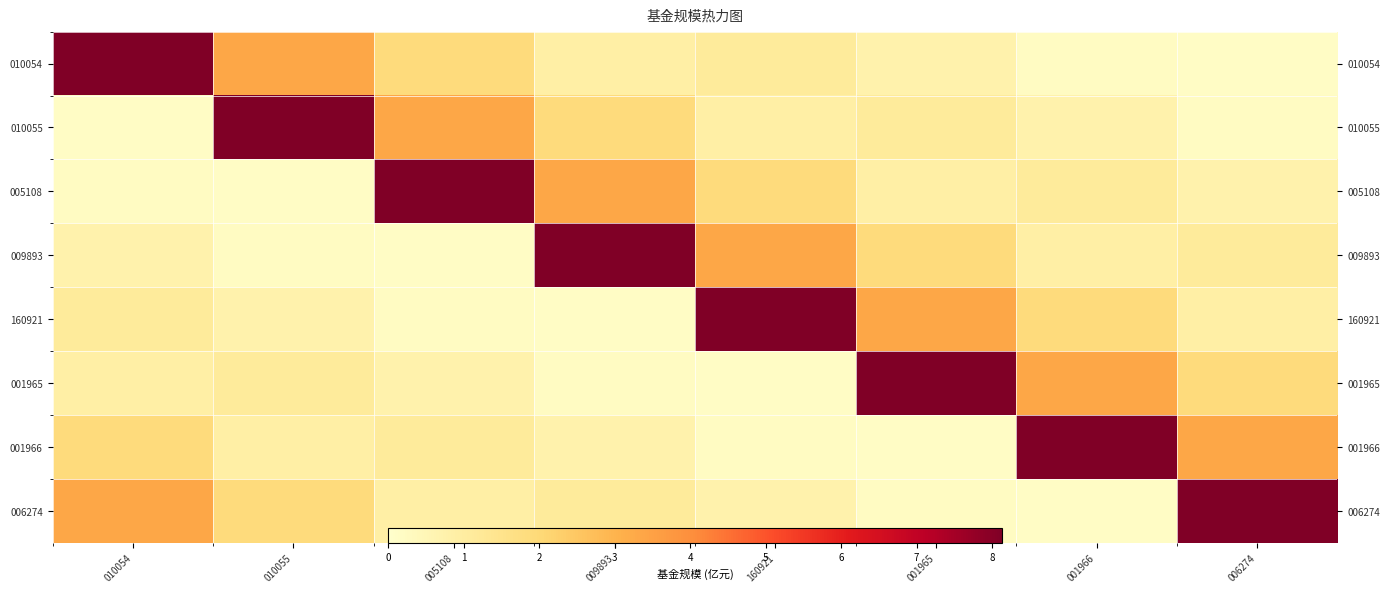

List the labels in order of 160921 value, smallest first.

009893, 005108, 010055, 006274, 010054, 001966, 001965, 160921